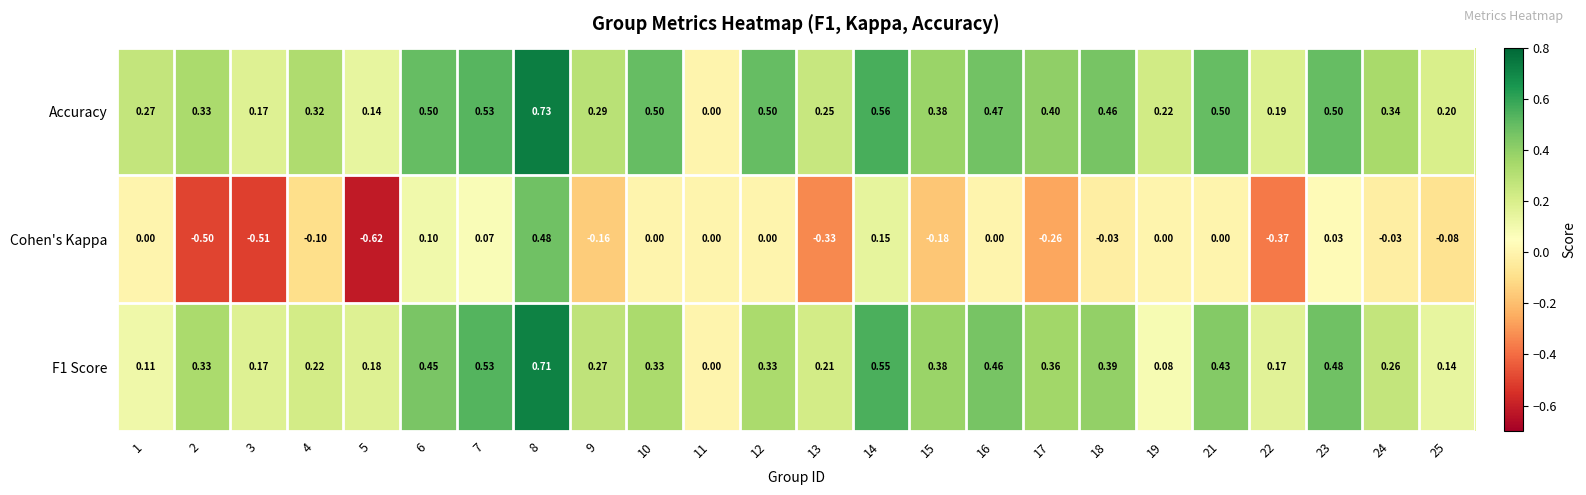

Which series has the widest spread of values?

Cohen's Kappa